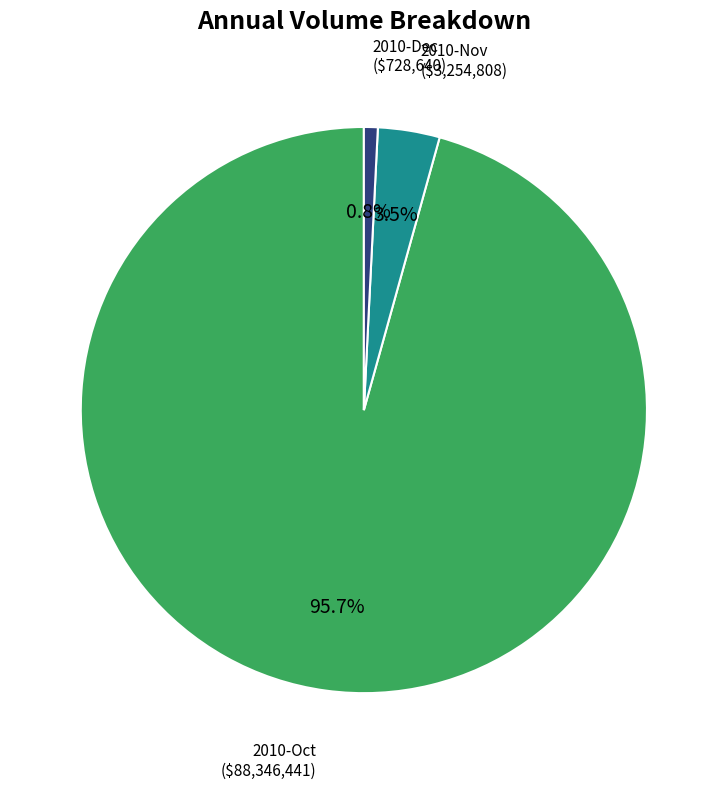

Between 2010-Oct and 2010-Dec, which is larger?

2010-Oct